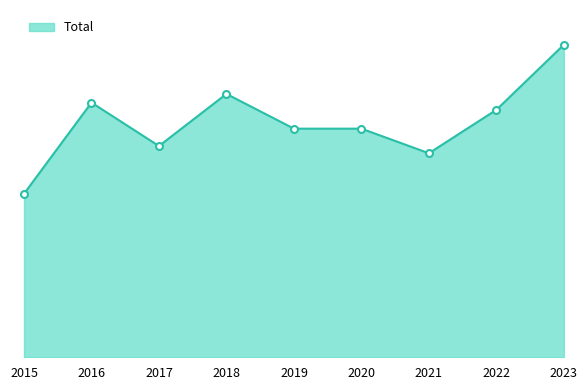

What is the smallest value displayed?

113